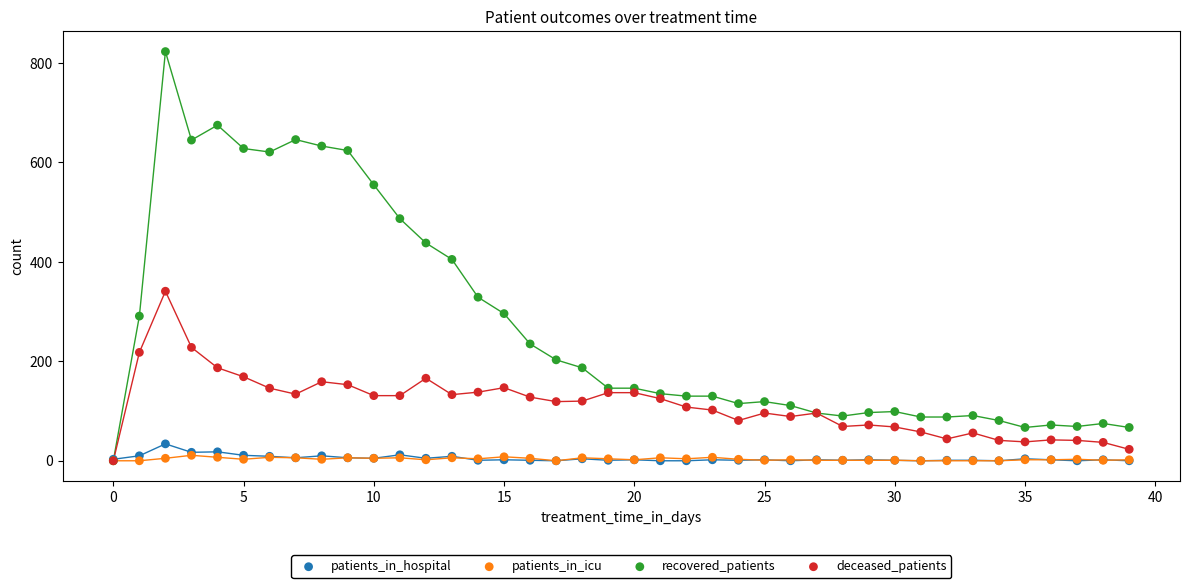

What are all the series names shown in the legend?

patients_in_hospital, patients_in_icu, recovered_patients, deceased_patients